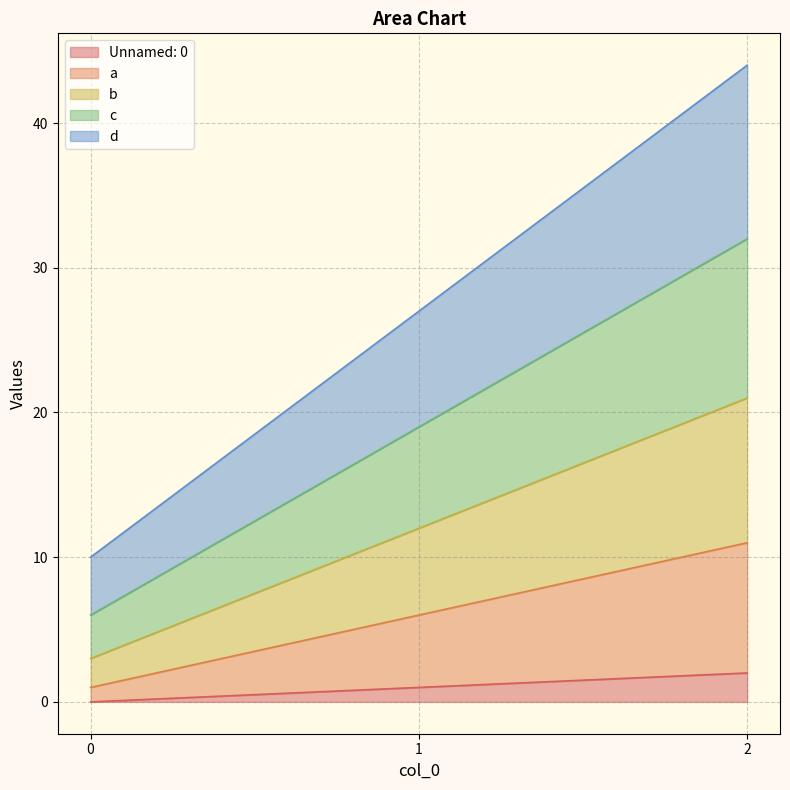

How many values in the c series are below 19?

1